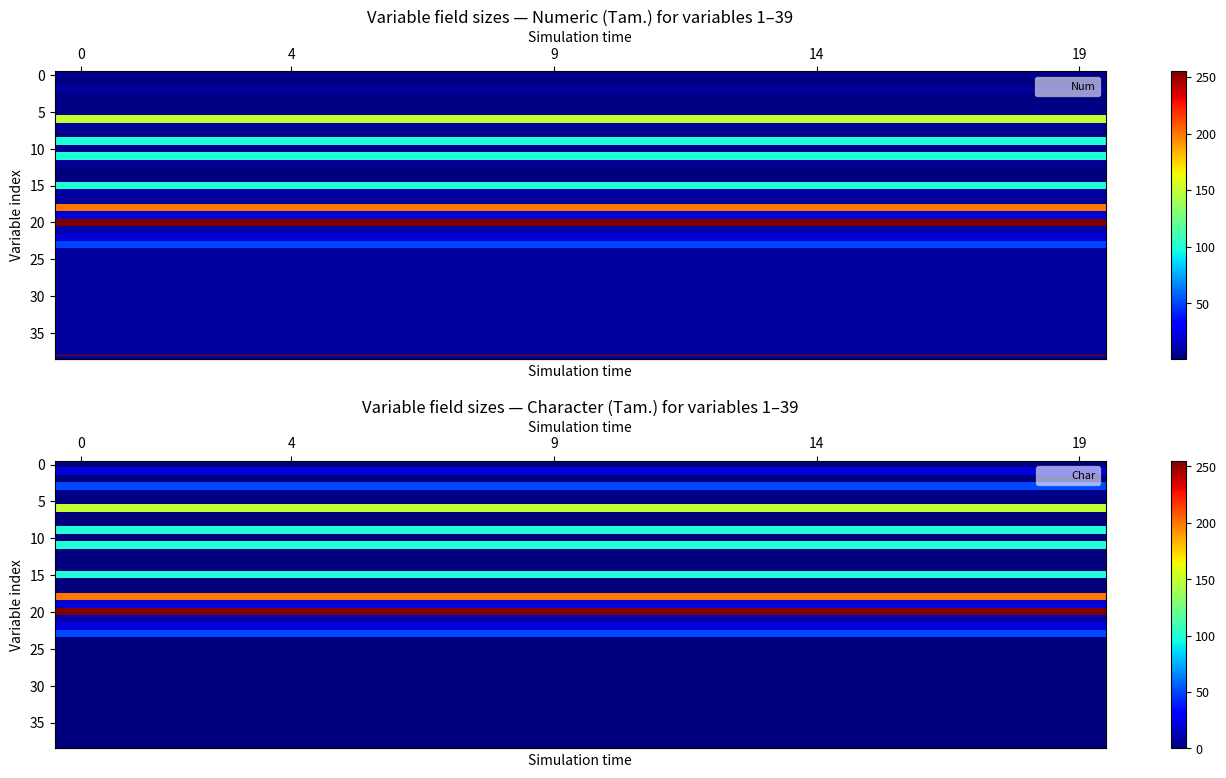

Which series has the largest total across all categories?

row_20